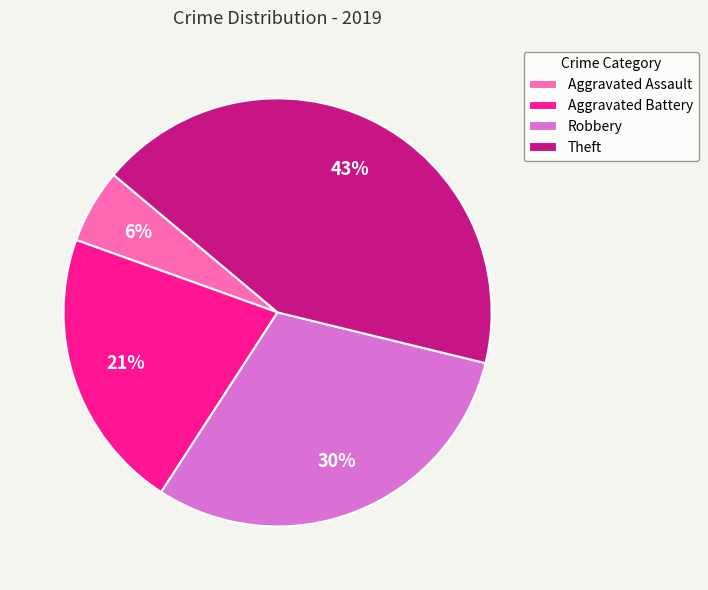

Which category has the biggest portion of the pie?

Theft